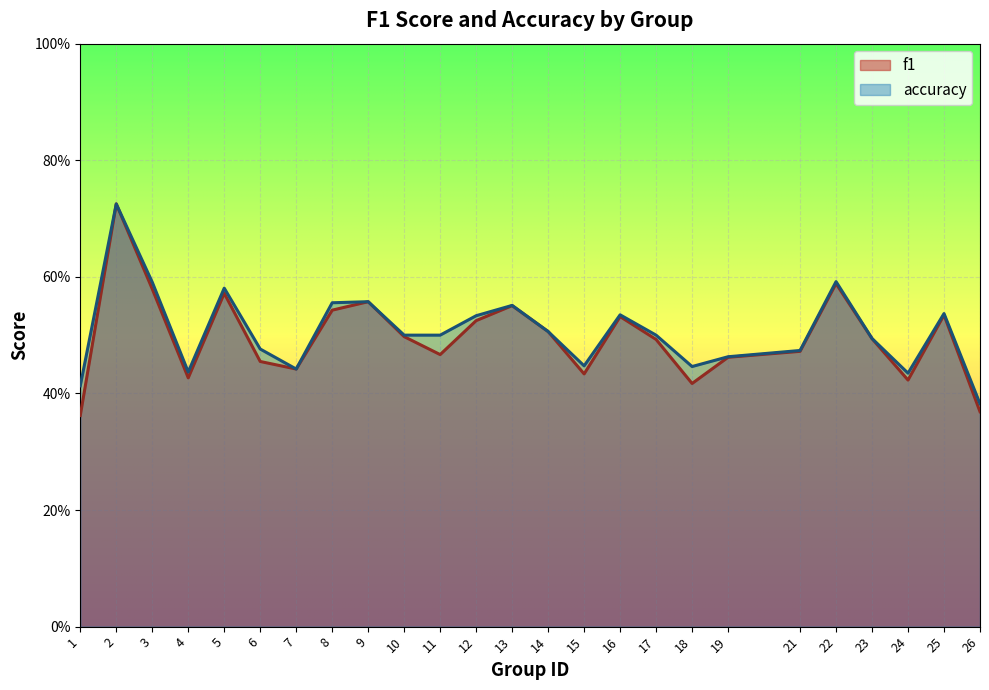

Between which two adjacent categories do f1 and accuracy first intersect?

1 and 2